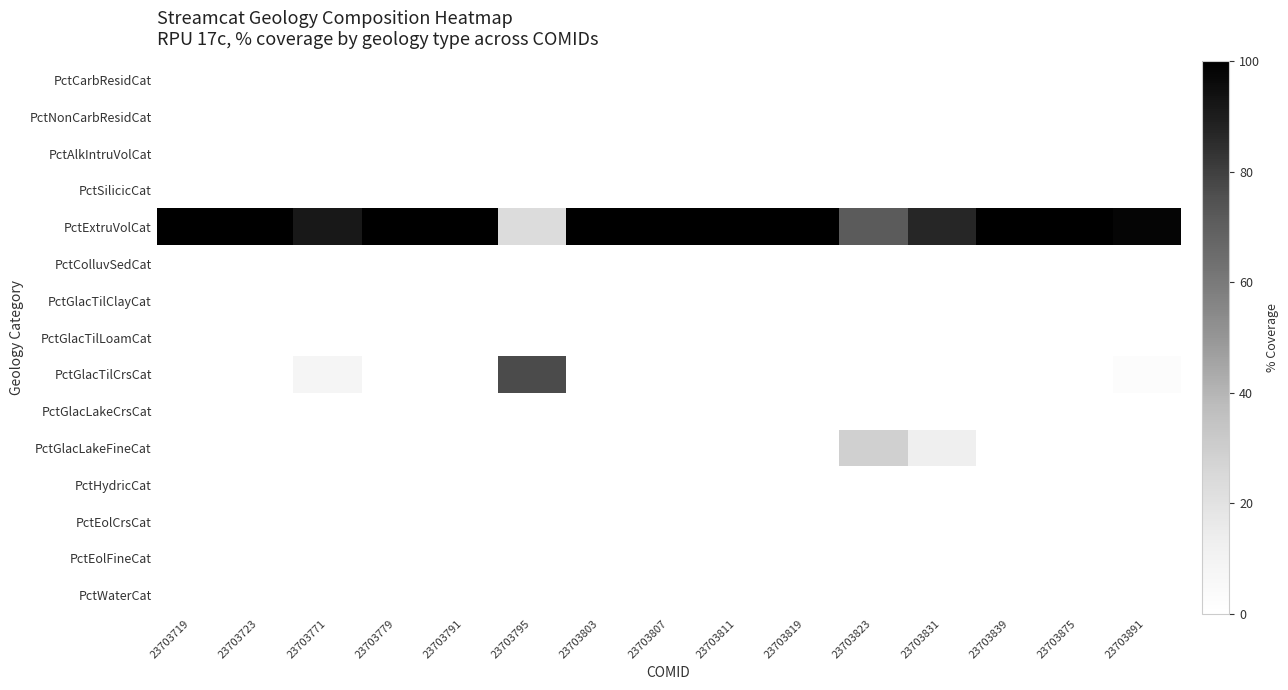

Between 23703795 and 23703819, which series saw the biggest shift?

PctExtruVolCat